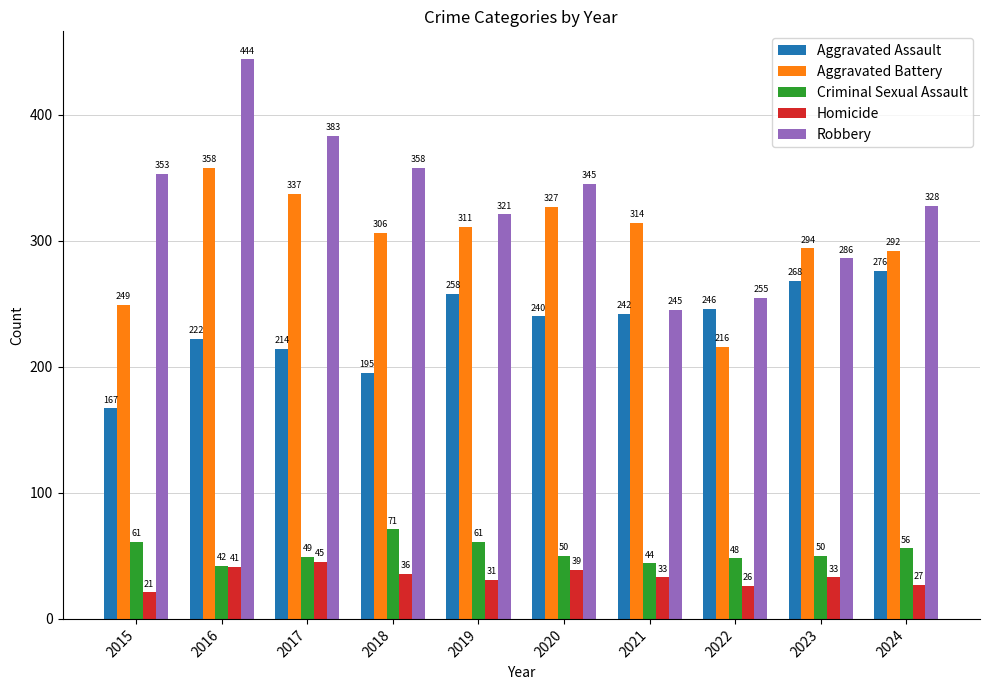

The value of Aggravated Assault at 2022 is 164. True or false?

False